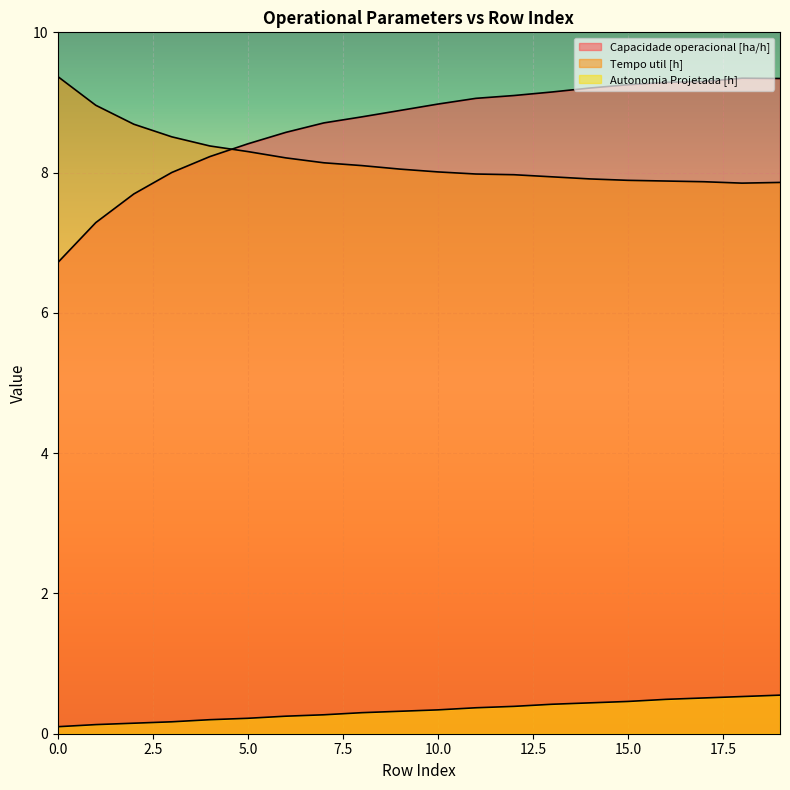

True or false: Autonomia Projetada [h] and Capacidade operacional [ha/h] cross at least once.

False